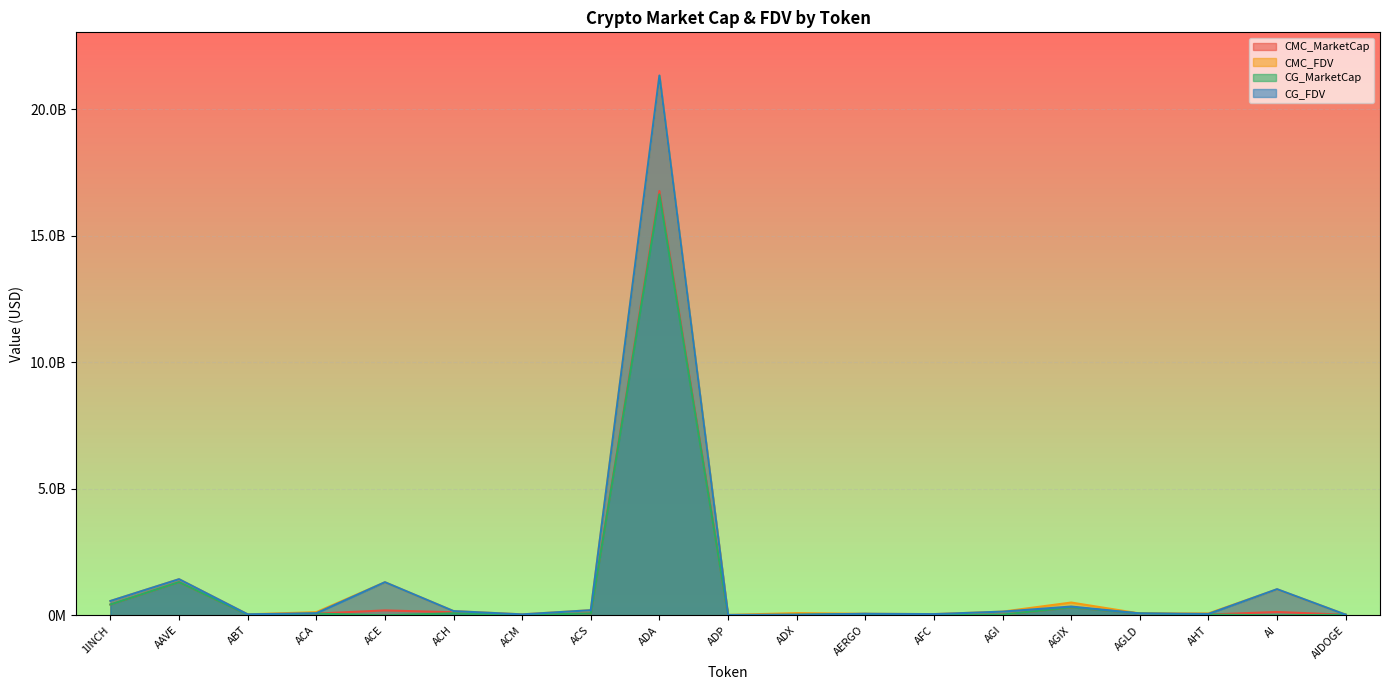

Read the CMC_MarketCap value at ACA.

70221878.7